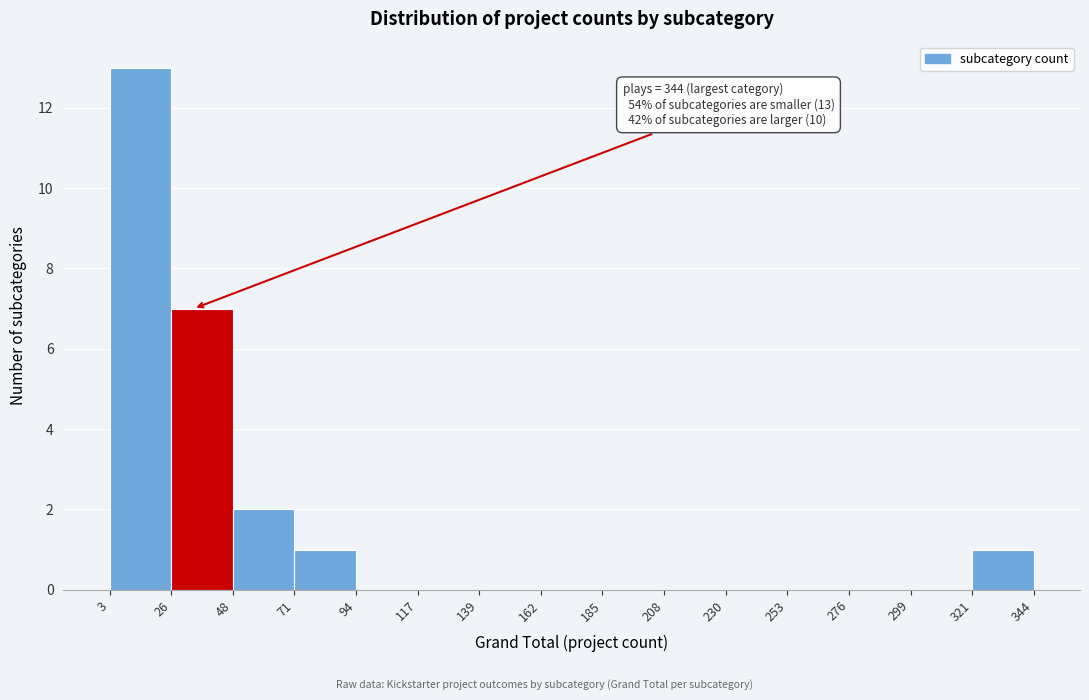

Which range on the x-axis has the tallest bar?

3 to 26